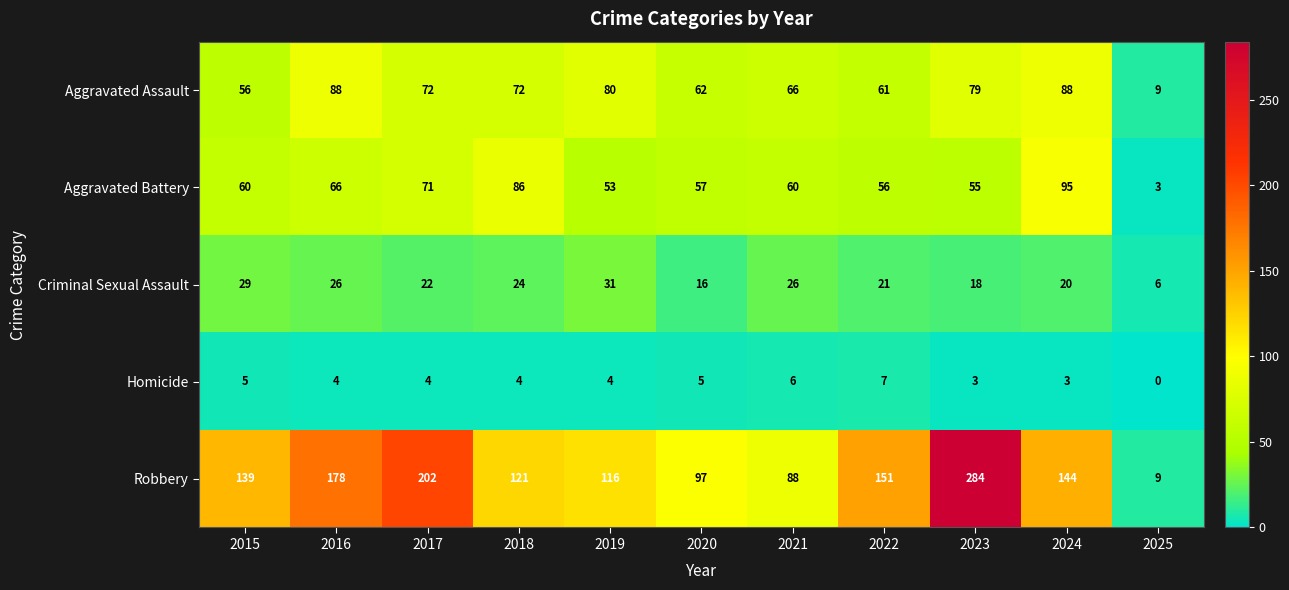

What is the difference between the Robbery values at 2024 and 2020?

47